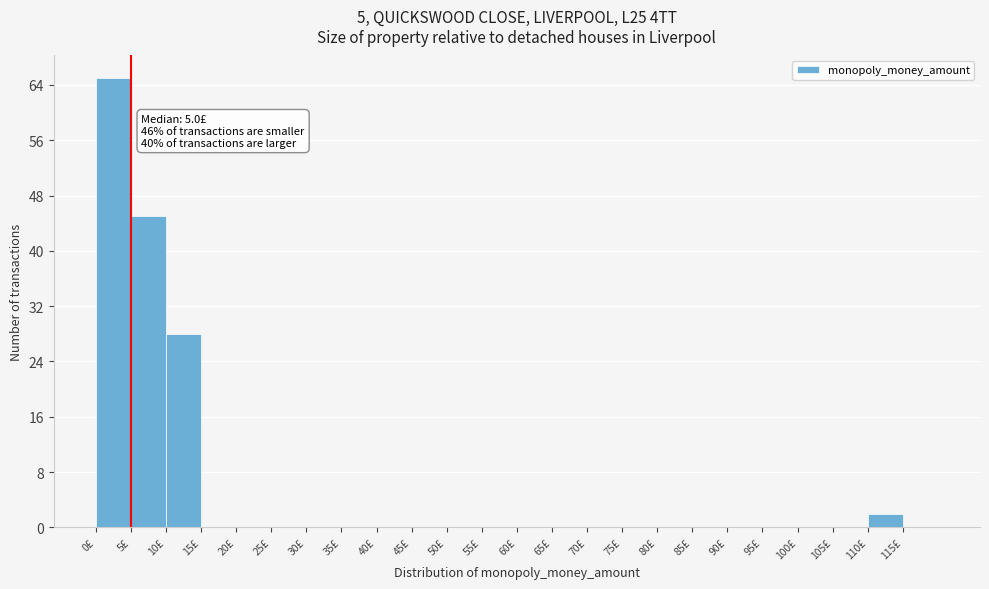

Over which range of the x-axis is the bar tallest?

0 to 5